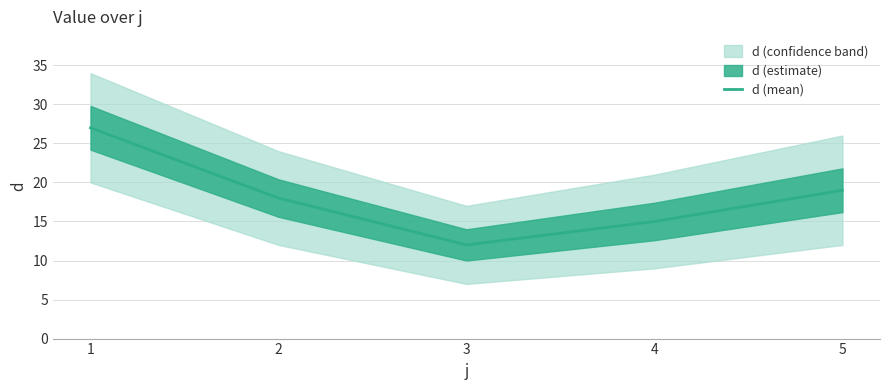

What is the difference between the maximum and second lowest values?

12